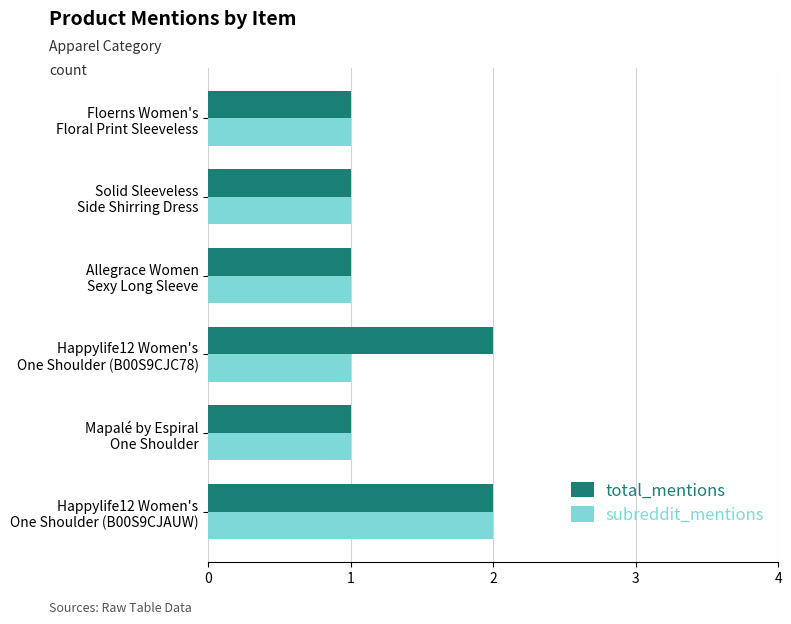

Which series has the largest total across all categories?

total_mentions